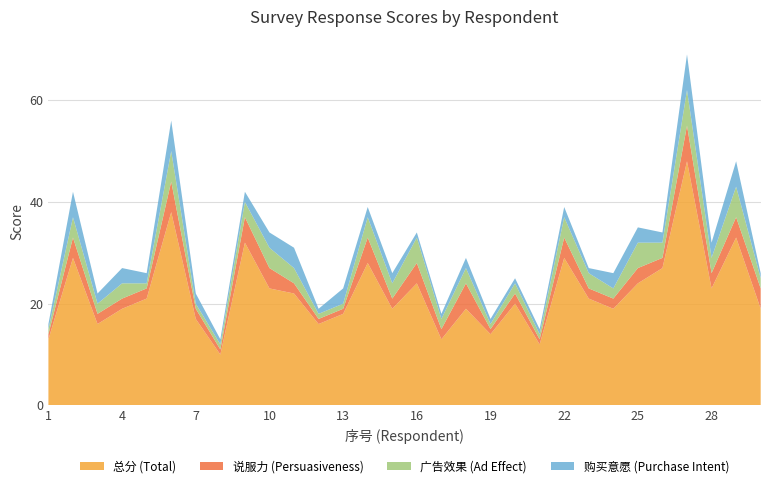

Is it true that 总分 (Total) equals 18 at 22?

False